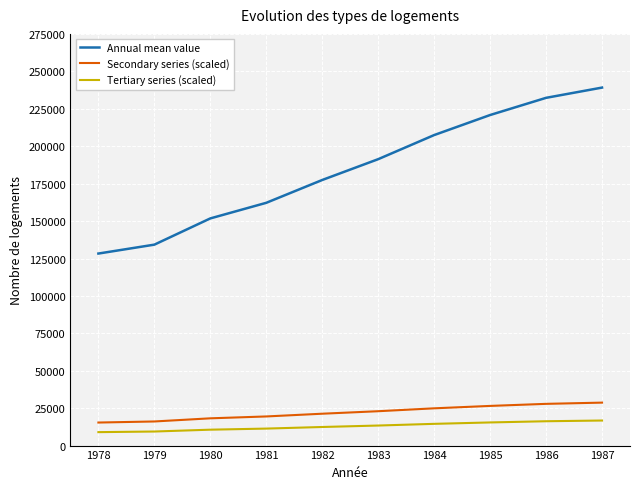

What value does the Annual mean value series have at 1981?

162234.0